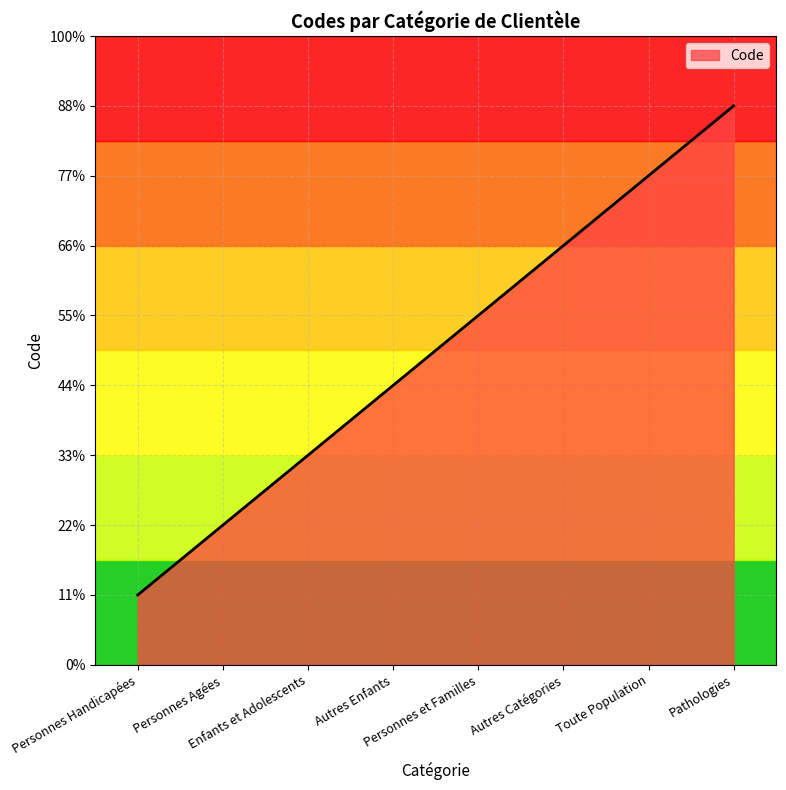

The value at Toute Population is 9848. True or false?

False